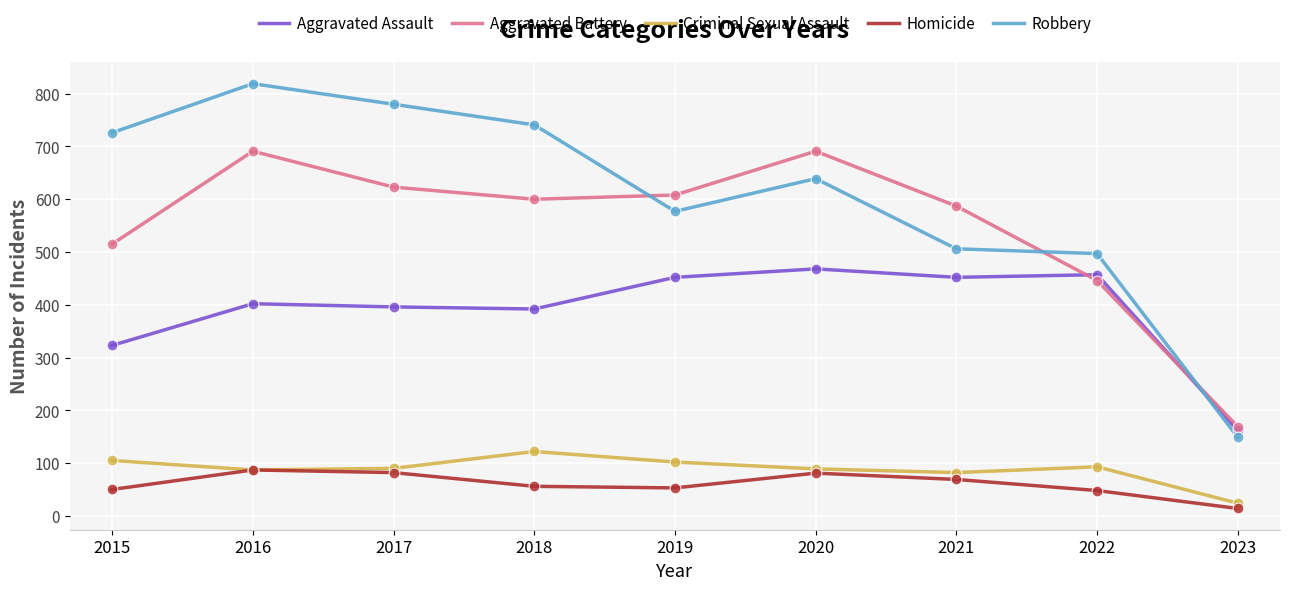

Which series has the widest spread of values?

Robbery